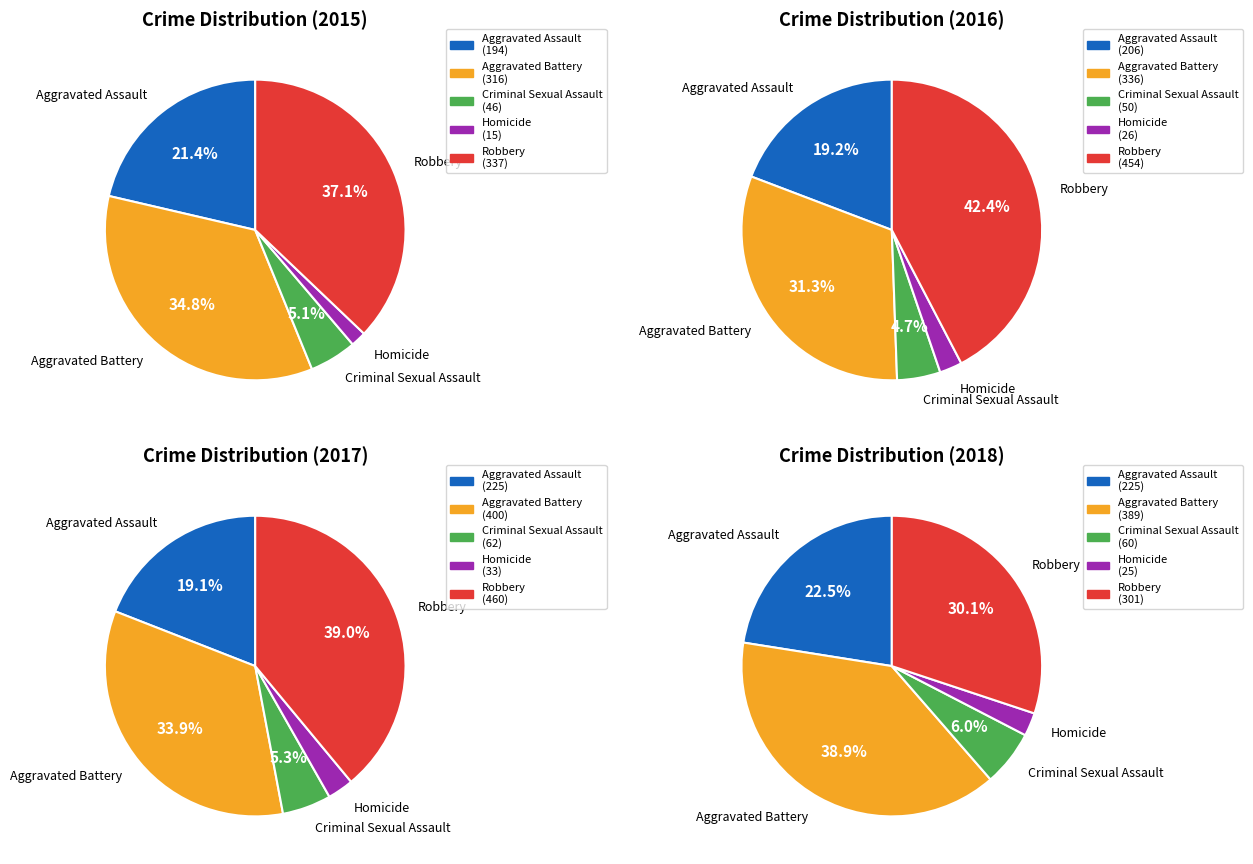

How many segments does this pie chart have?

5